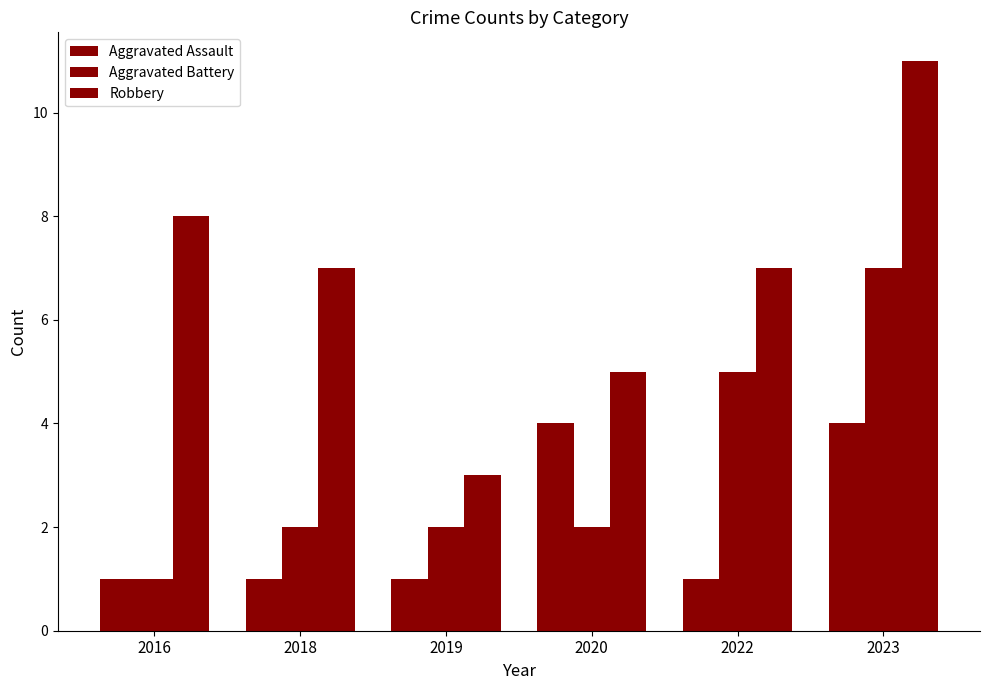

How many bars are there in total?

18